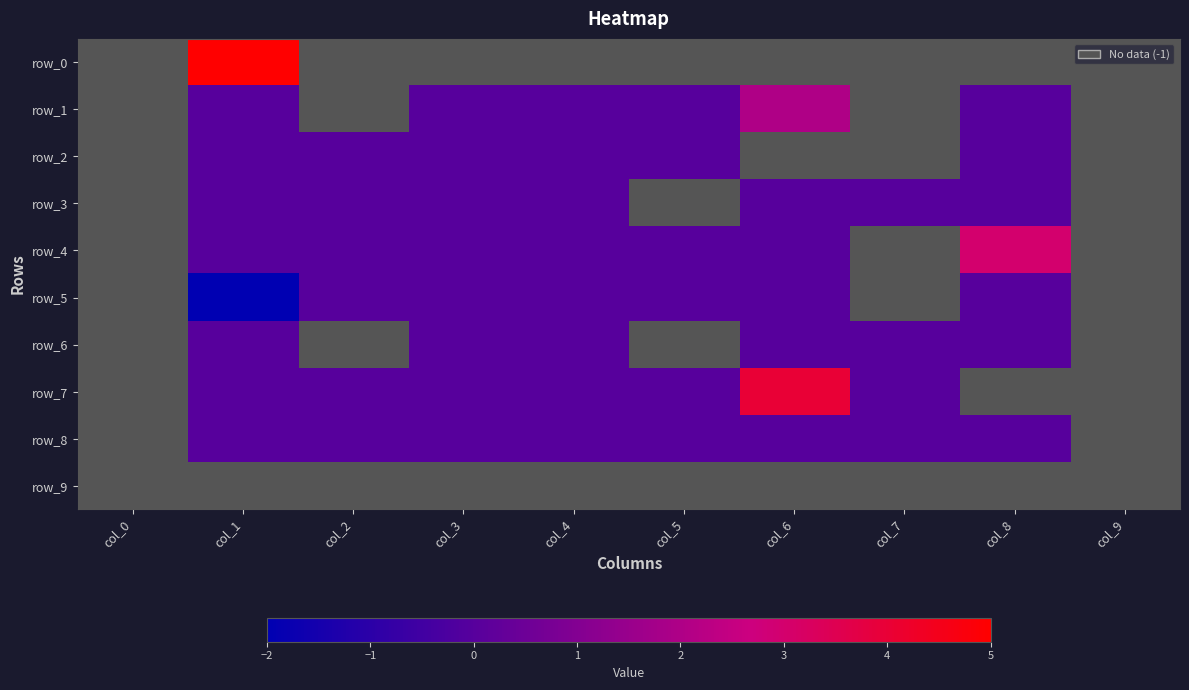

The value of row_4 at col_1 is 0.0. True or false?

True